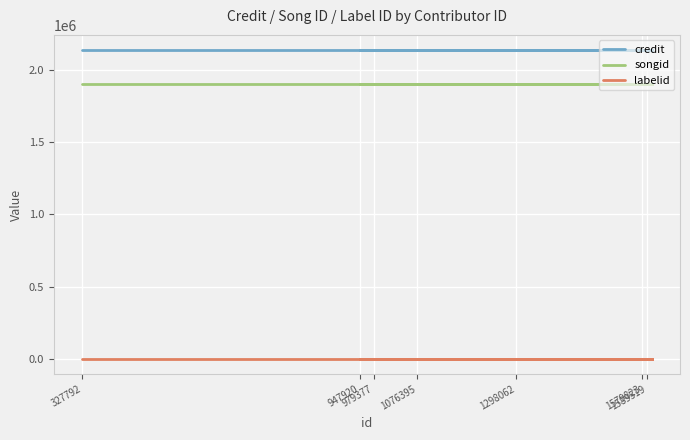

What is the average value of the songid series?

1903682